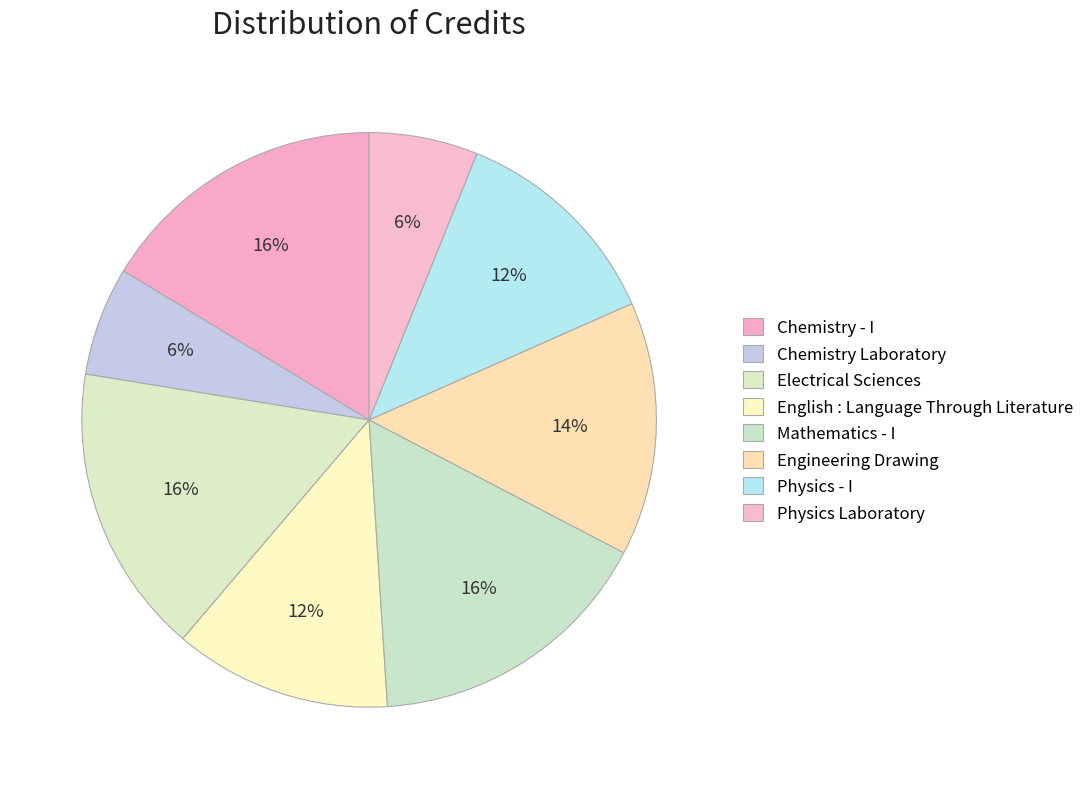

Count the number of slices in the pie.

8